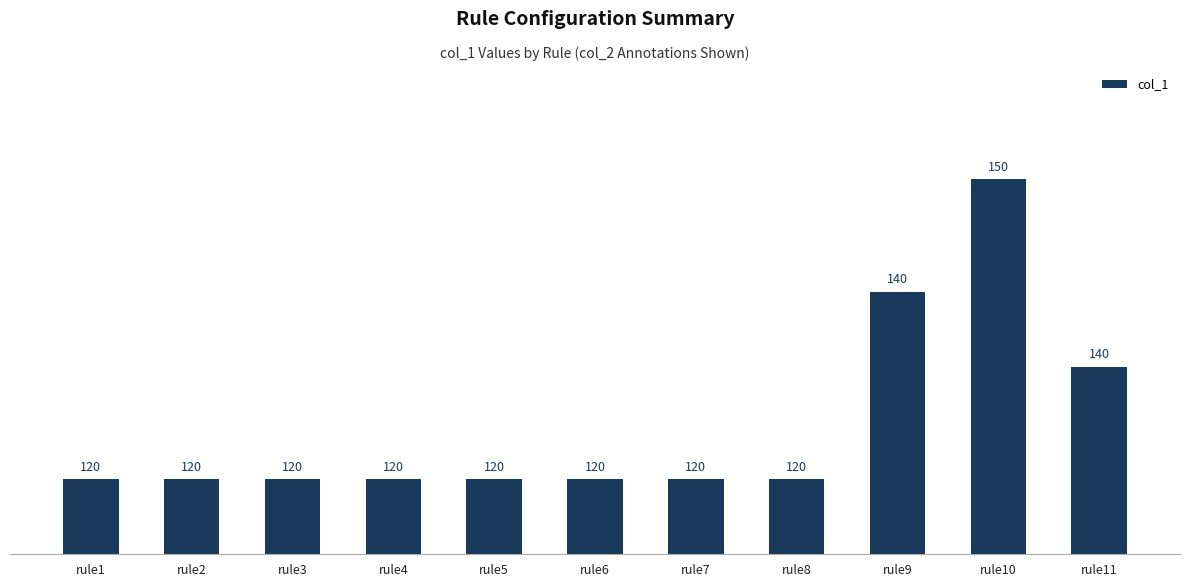

How many bars are there in total?

11